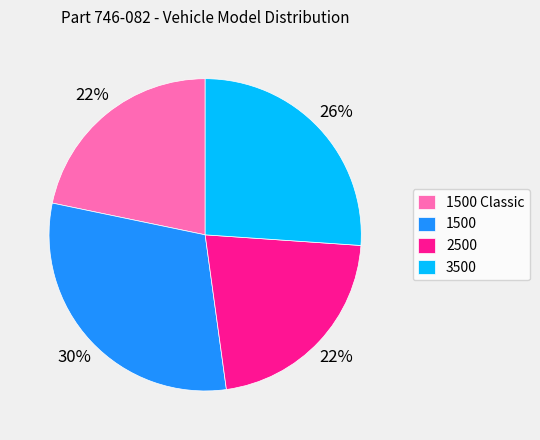

To the nearest percent, what is the average slice percentage?

25%